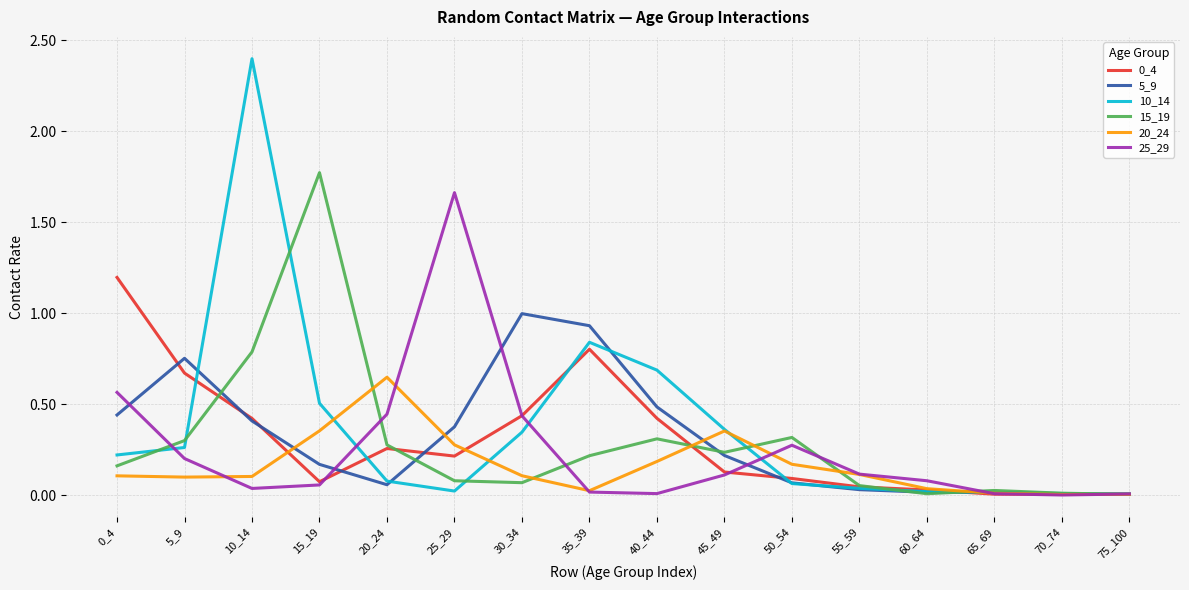

In 15_19, how many points are lower than both neighbors (excluding endpoints)?

3